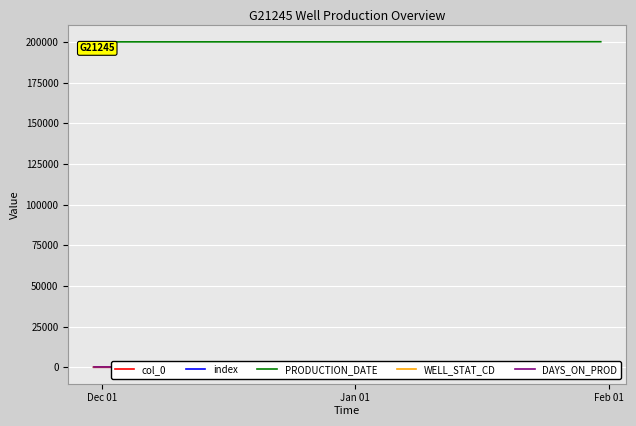

Reading right to left, extract all data points from this chart.

col_0: 2	1	0
index: 5	4	3
PRODUCTION_DATE: 200101	200012	200011
WELL_STAT_CD: 16	1	1
DAYS_ON_PROD: 0	0	0